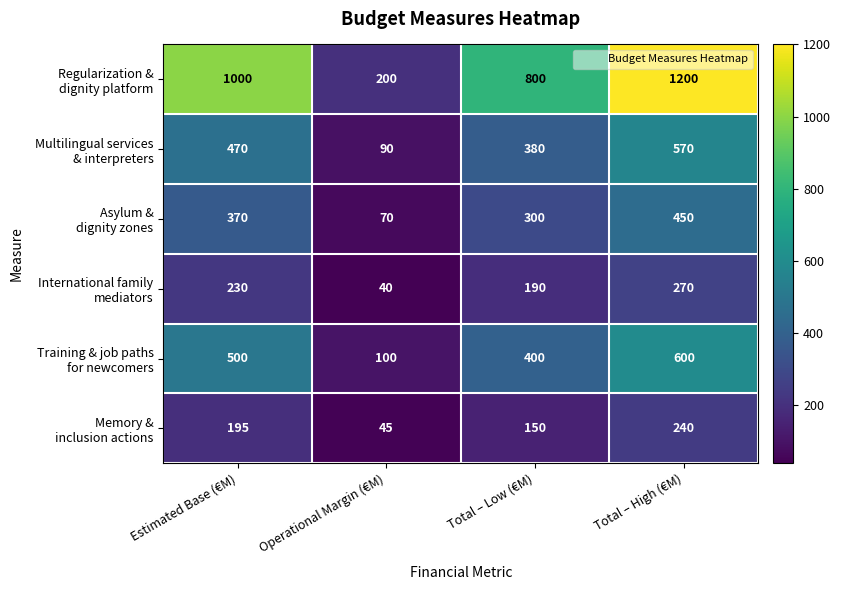

What is the spread (max minus min) of values at Total – Low (€M)?

650